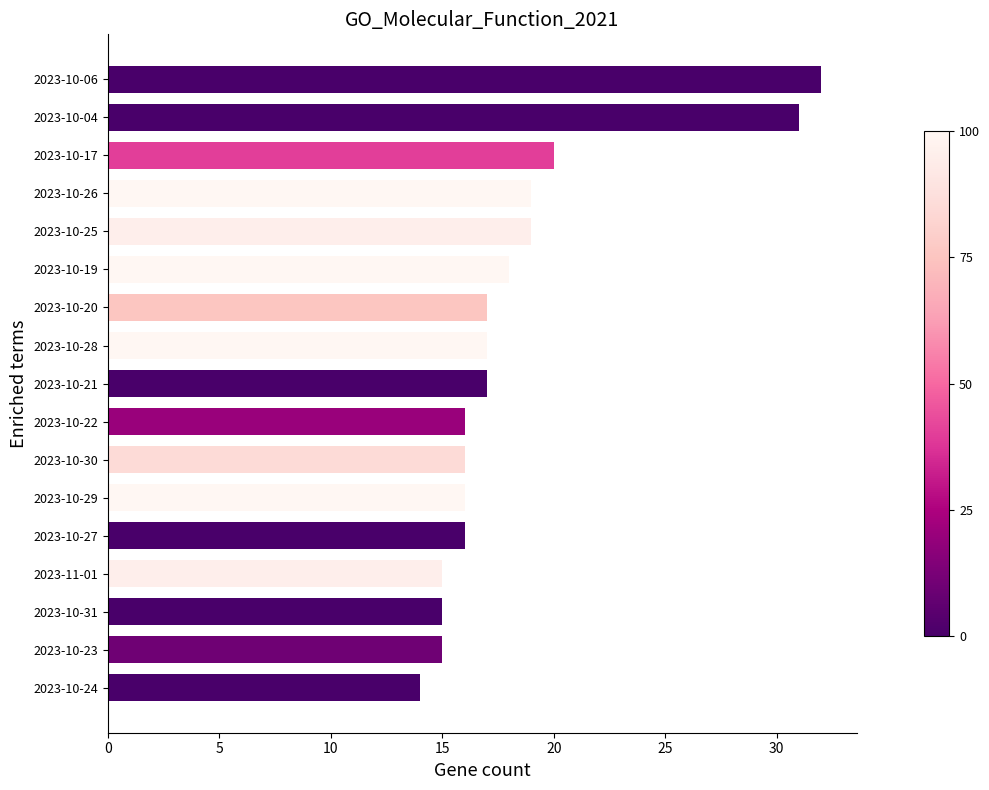

What is the approximate value at 2023-10-19, to the nearest 10?

20